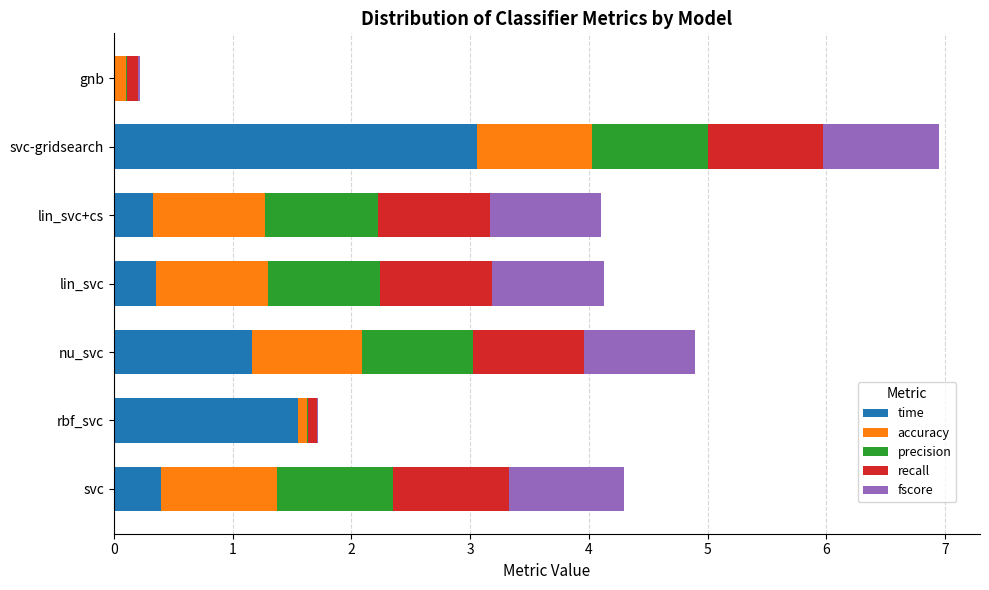

What is the total value across all series at nu_svc?

4.9